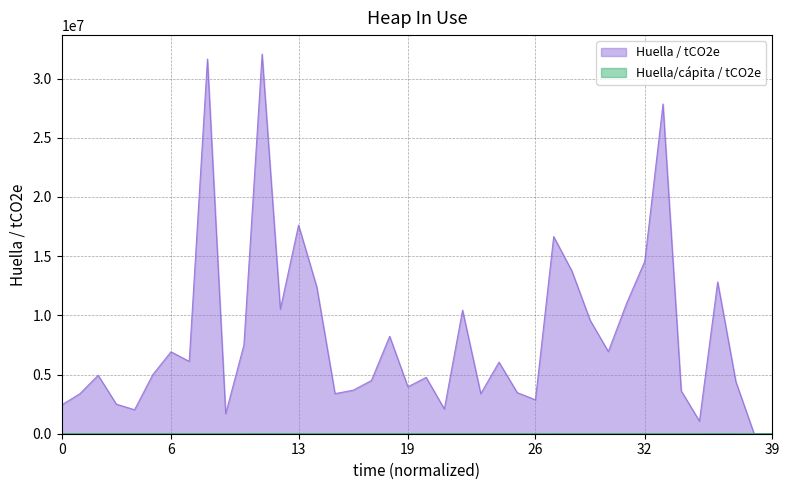

Which category has the lowest value in the Huella/cápita / tCO2e series?

17.4